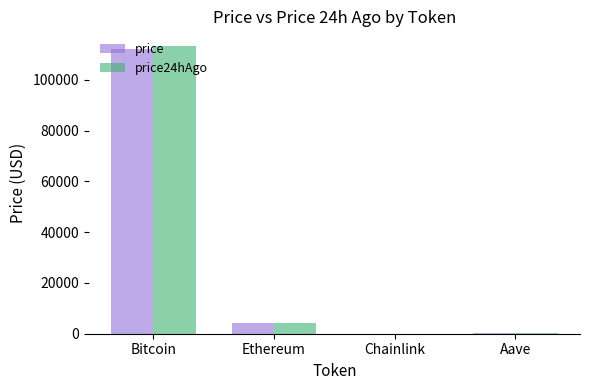

What is the sum of all price24hAgo values?

117934.5